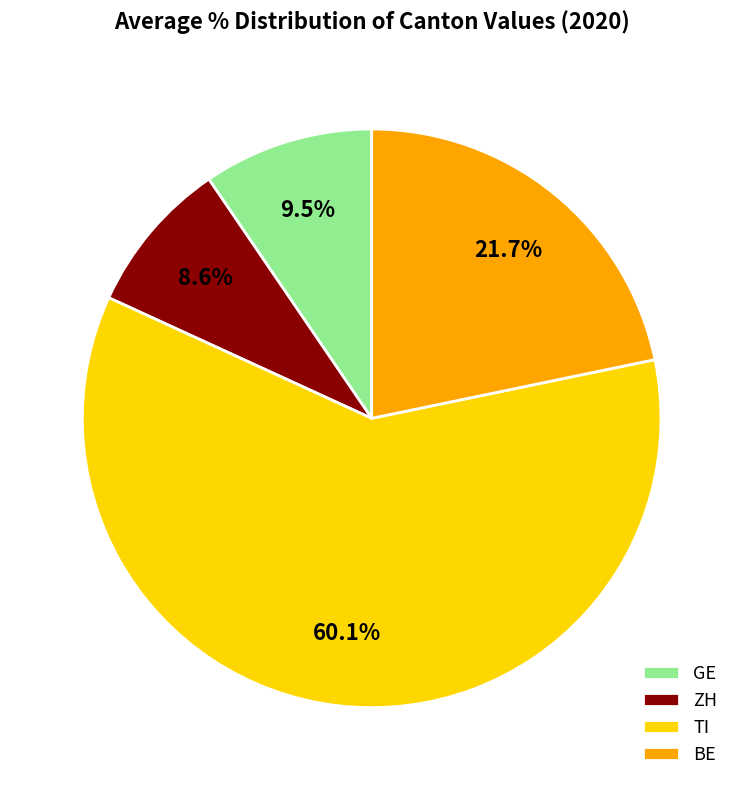

Which category accounts for the majority?

TI